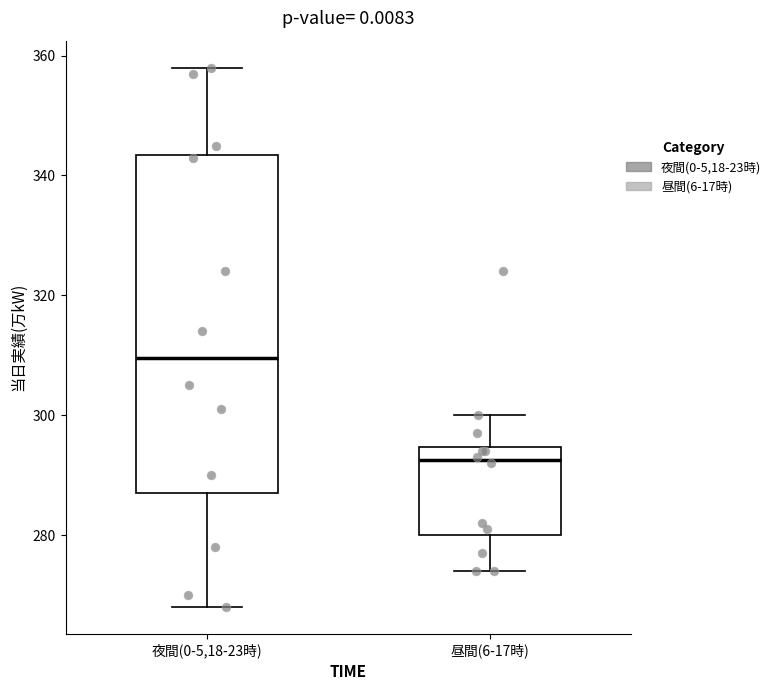

Comparing the boxes themselves (not the whiskers), which one is the tallest?

夜間(0-5,18-23時)